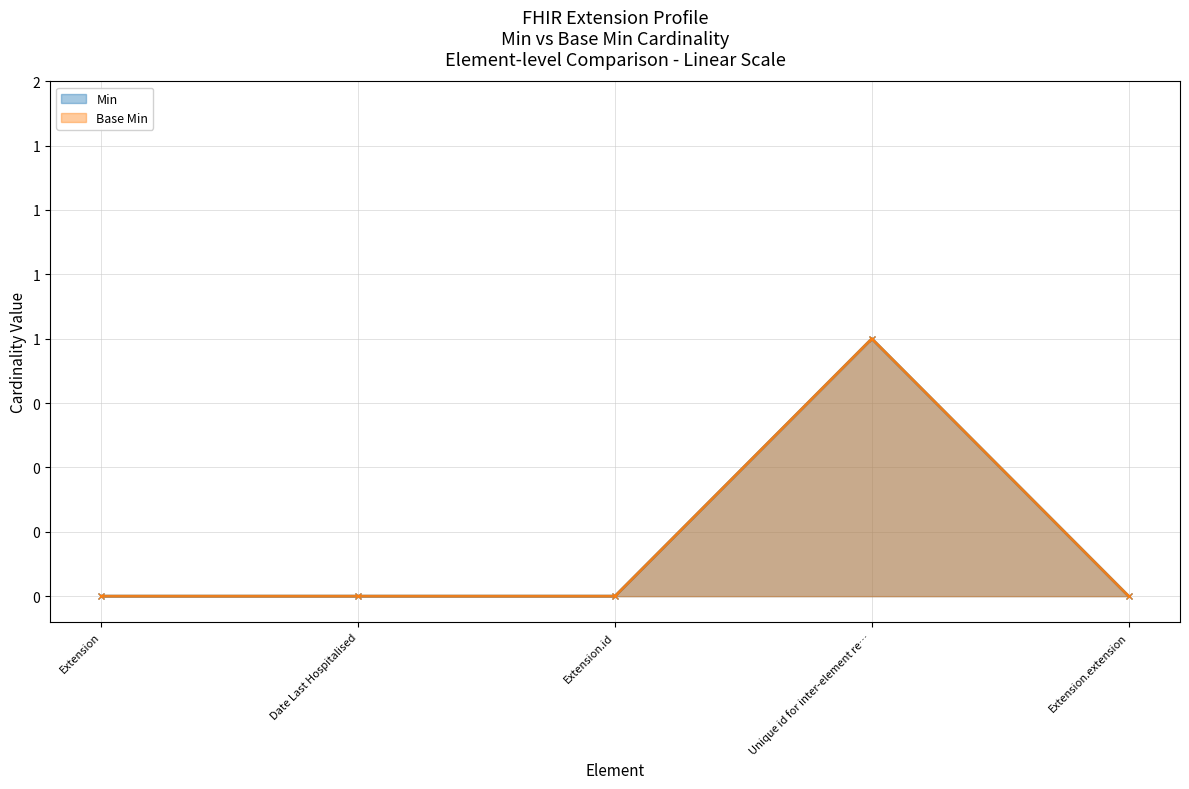

At which label is Min closest to 0?

Extension